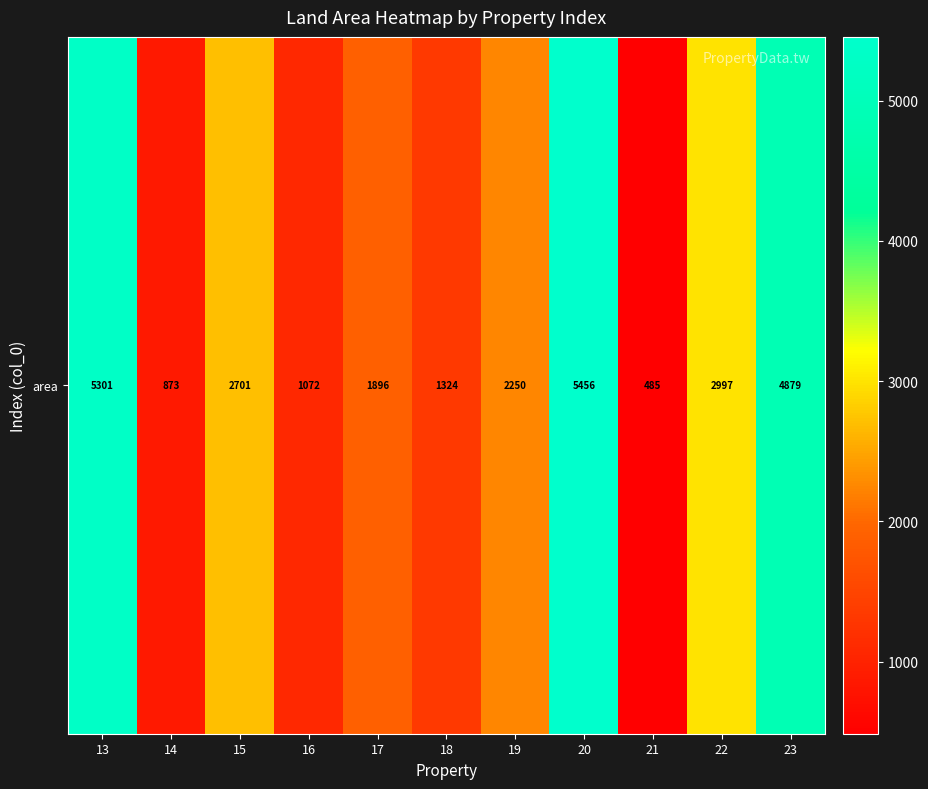

Reading left to right, transcribe all the data shown in this chart.

13=5301.0	14=873.0	15=2701.0	16=1072.0	17=1896.0	18=1324.0	19=2250.0	20=5456.0	21=485.0	22=2997.0	23=4878.8